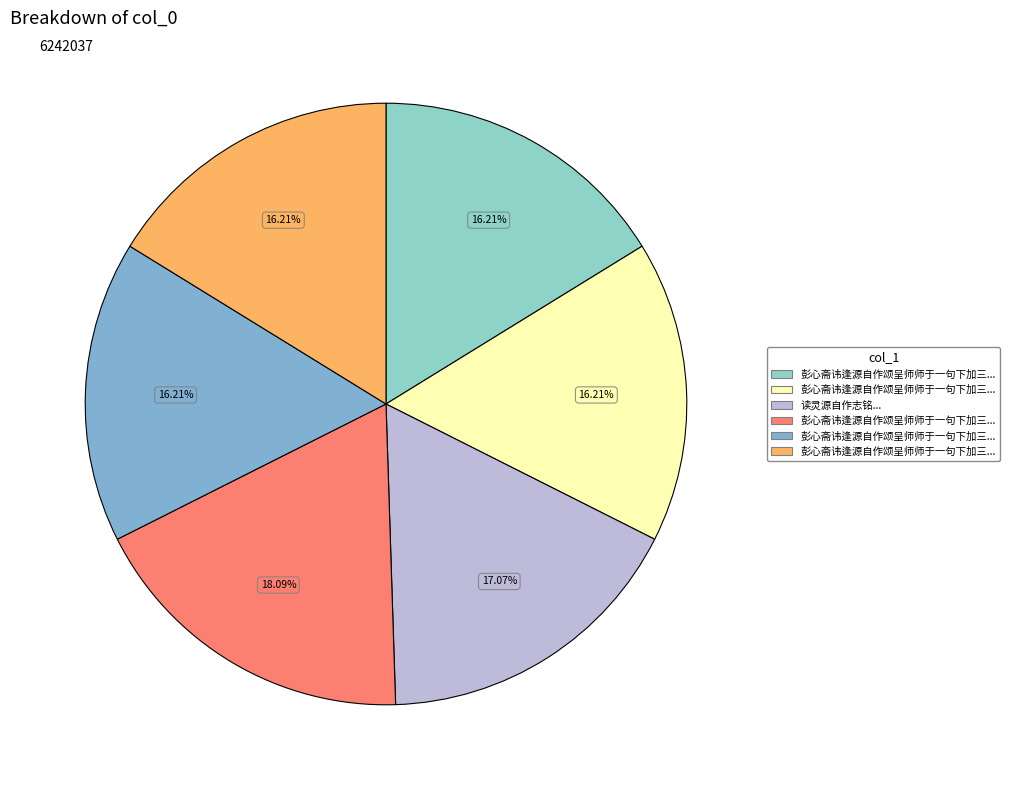

Which slice is the largest?

彭心斋讳逢源自作颂呈师师于一句下加三句